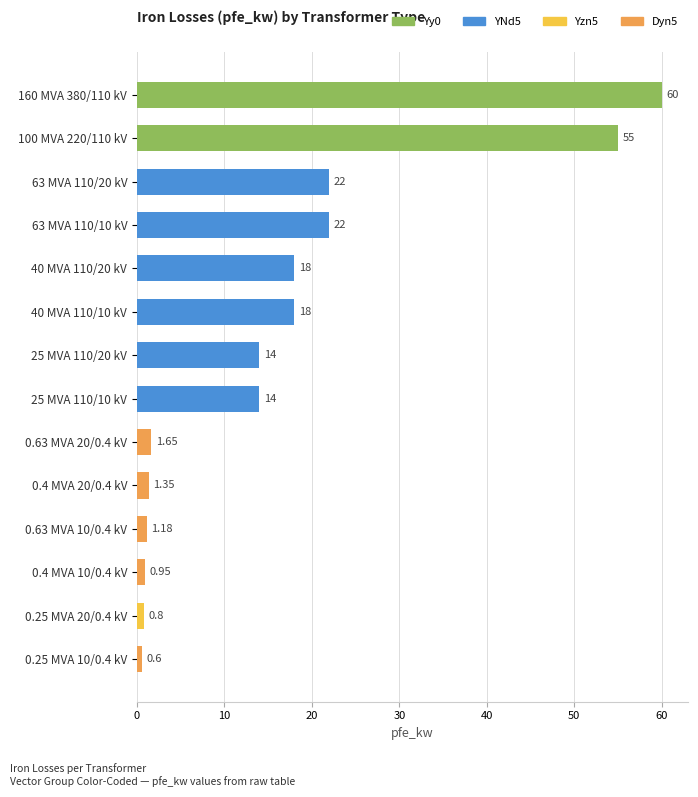

What is the average value?

16.4